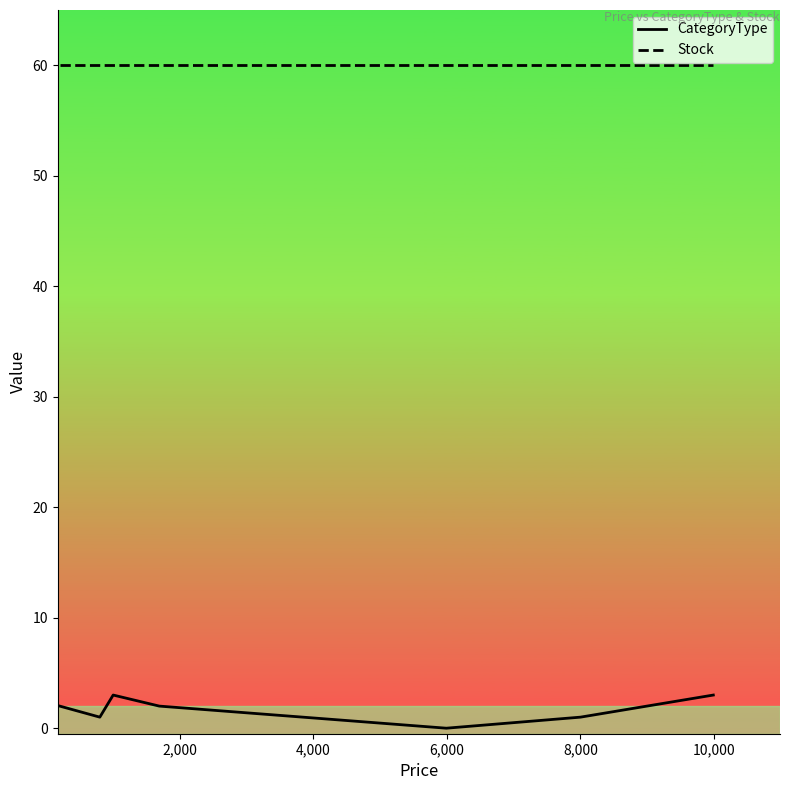

Reading left to right, extract all data points from this chart.

CategoryType: 2	1	3	2	0	1	3
Stock: 60	60	60	60	60	60	60